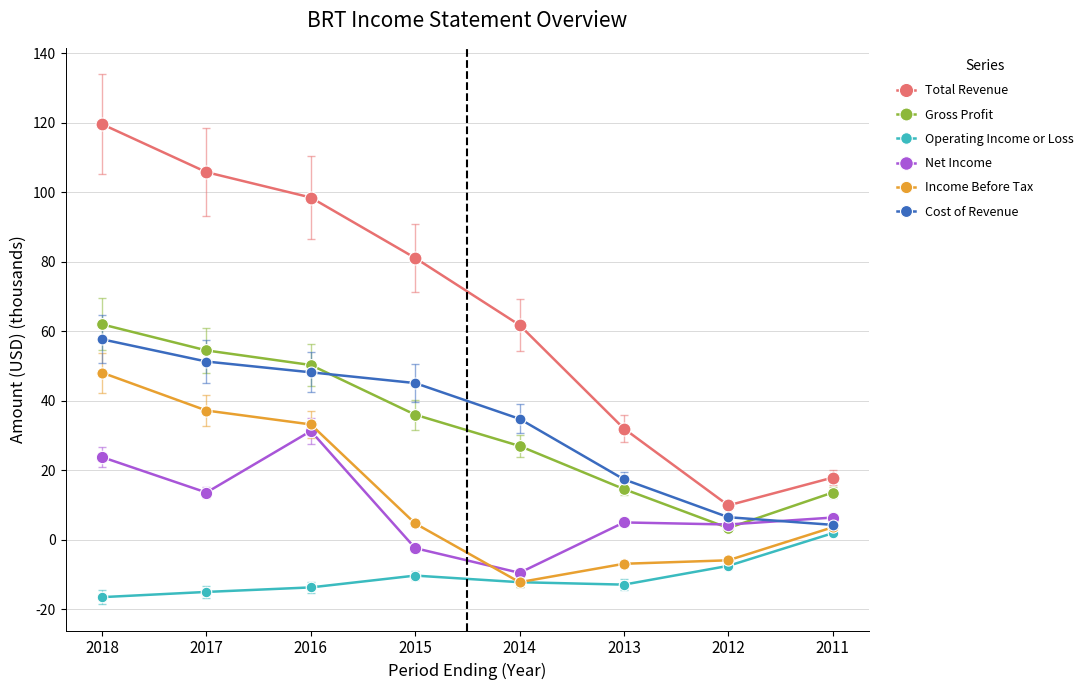

What is the value of the Total Revenue point at the 5th from the left?

61.8